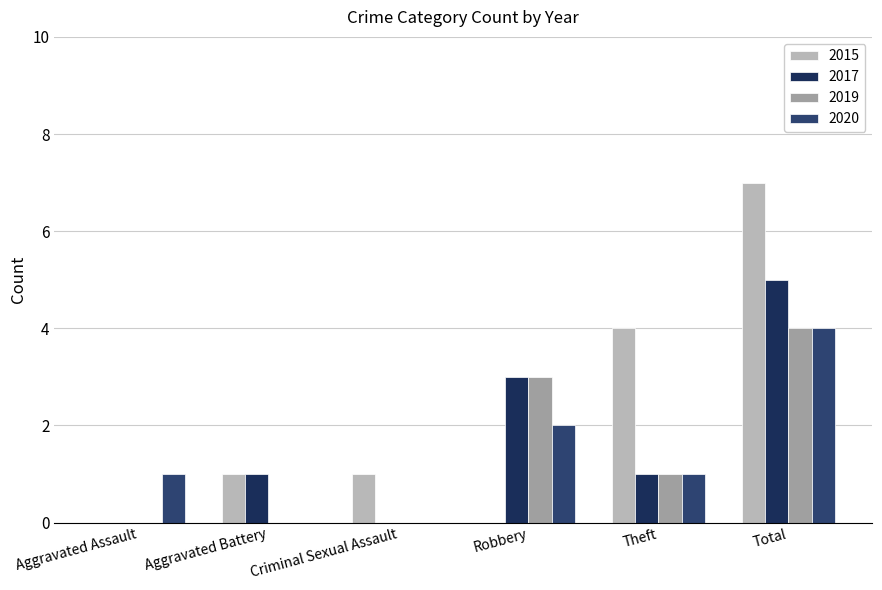

Between Total and Aggravated Battery, which is larger?

Total